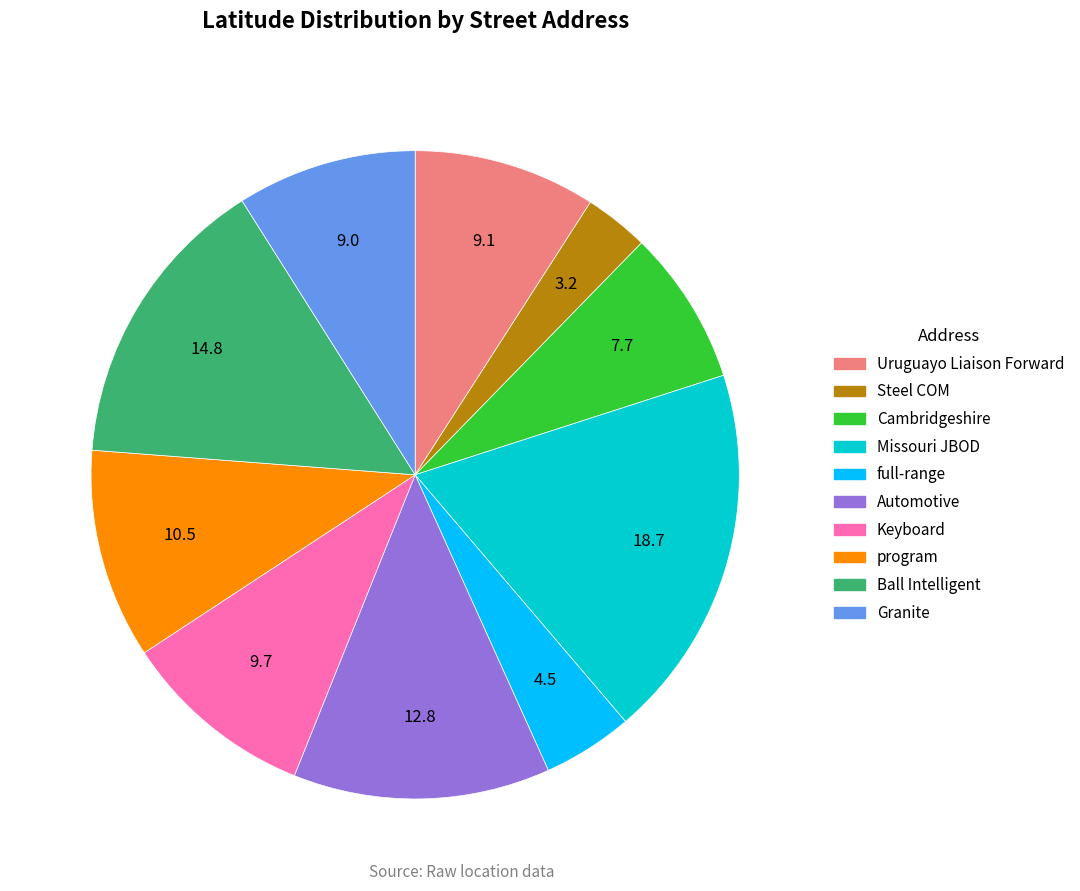

Is there a majority slice in this chart?

No